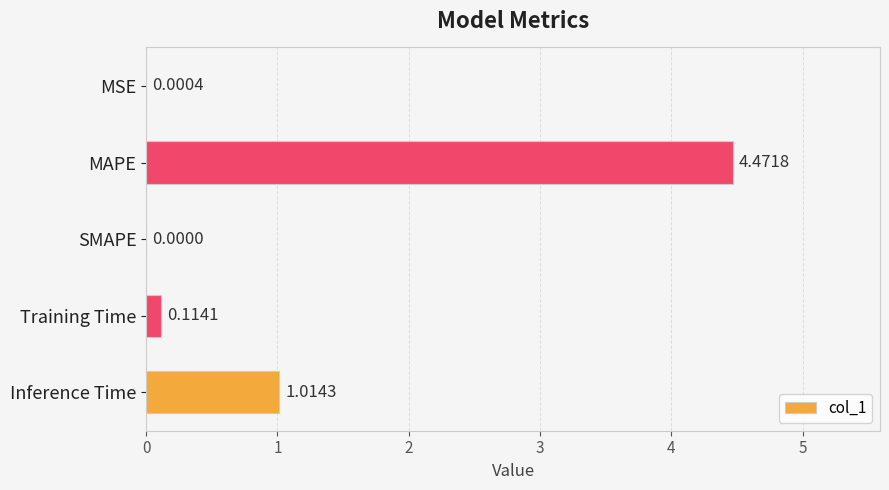

Which label corresponds to the largest value in the chart?

MAPE